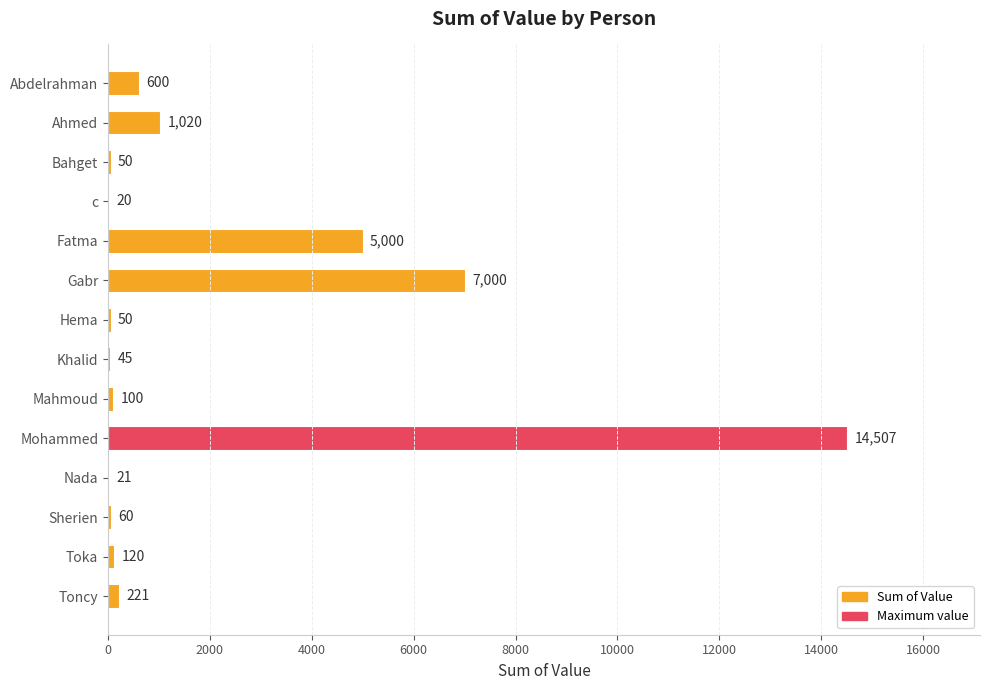

What is the sum of the values at Bahget and Ahmed?

1070